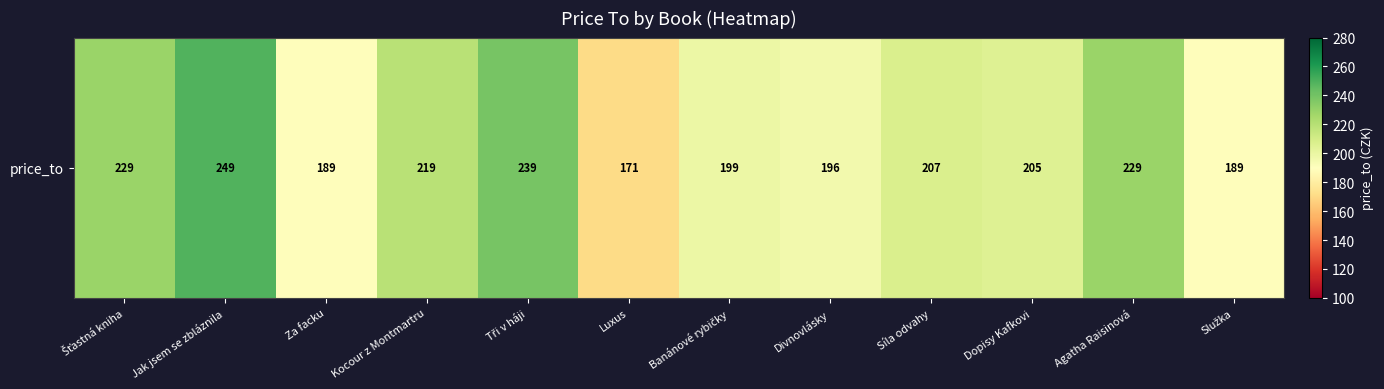

Between Banánové rybičky and Agatha Raisinová, which is larger?

Agatha Raisinová